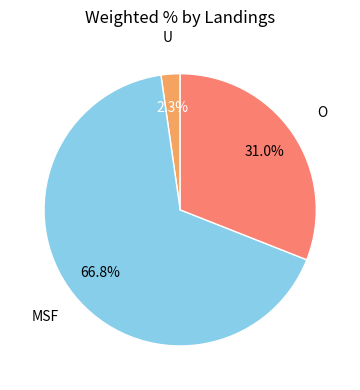

To the nearest percent, what is the combined percentage of O and U?

33%